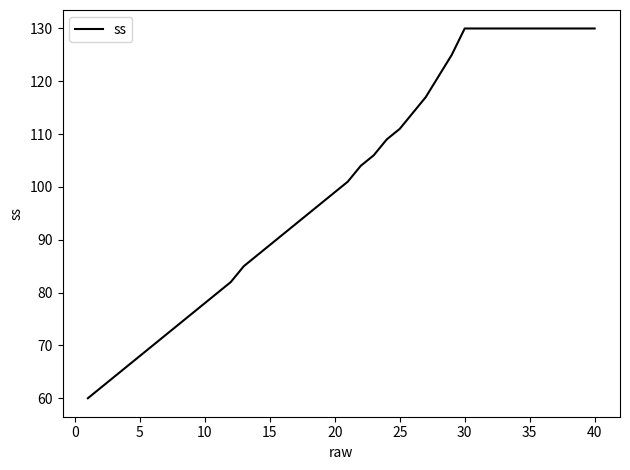

What is the difference between the maximum and minimum values?

70